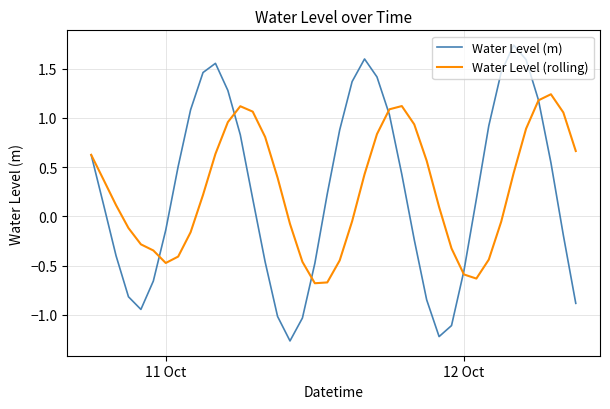

Which series has the widest spread of values?

Water Level (m)